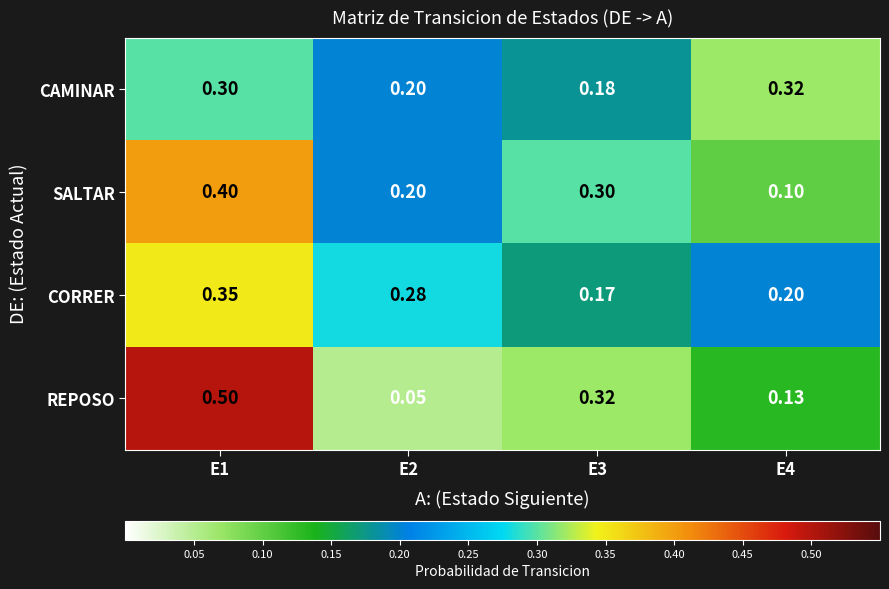

Between E1 and E2, which series saw the biggest shift?

REPOSO